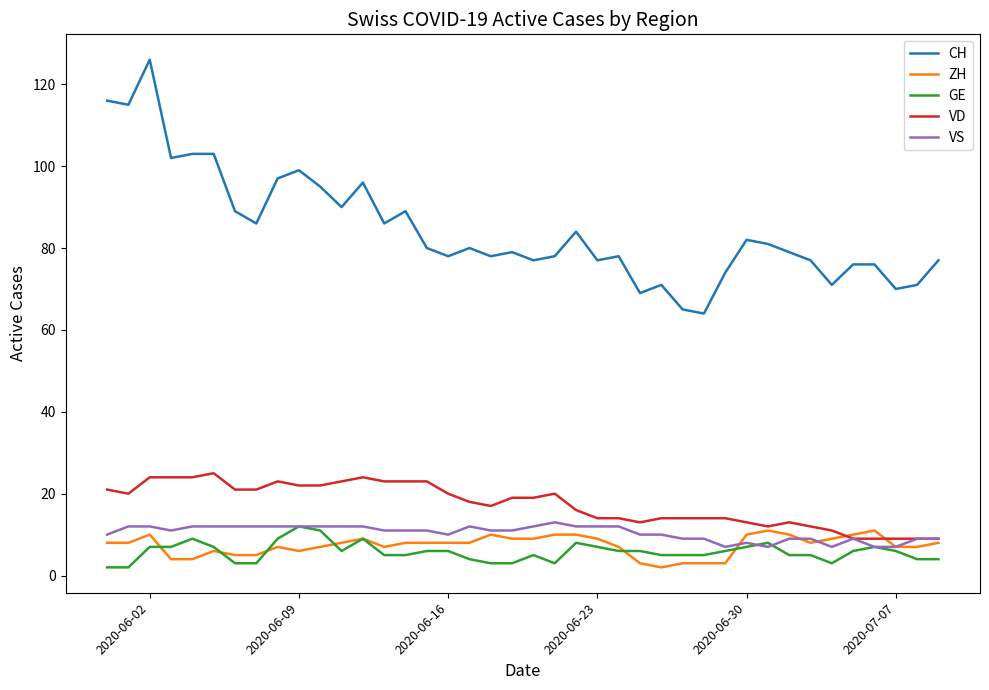

Which series has the largest range (max minus min)?

CH